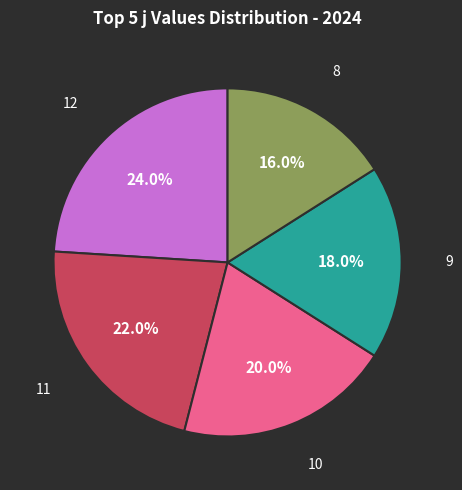

Is there any slice that represents more than half of the pie?

No